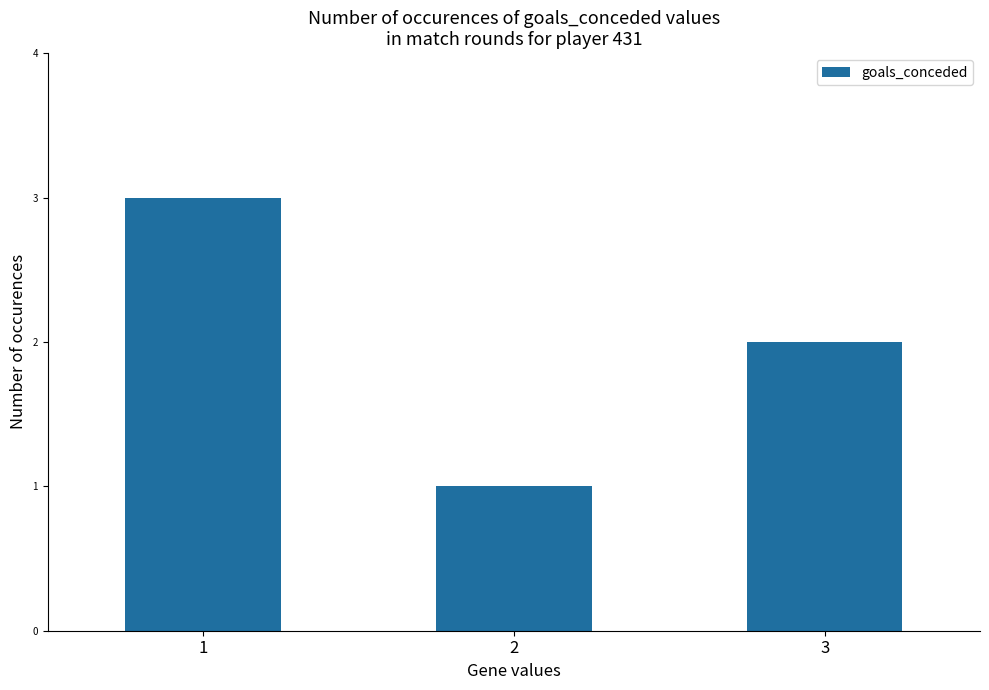

How many data points are less than 2?

1